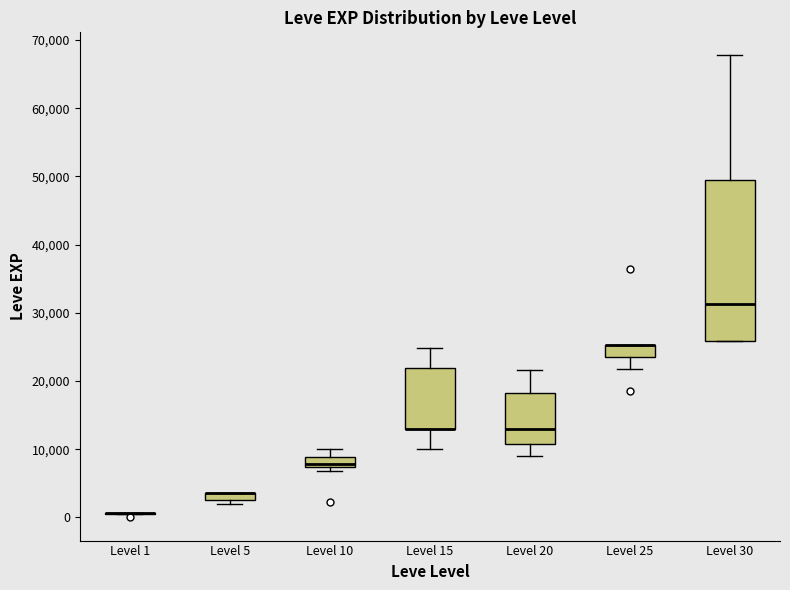

Comparing the boxes themselves (not the whiskers), which one is the tallest?

Level 30